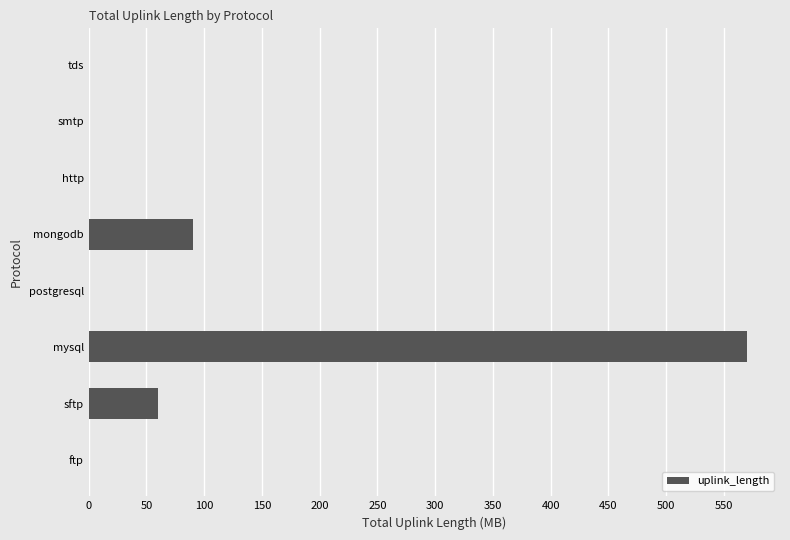

The value at mysql is 570.0. True or false?

True